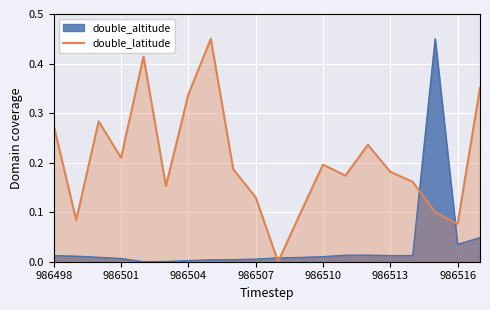

Rank the series by their average value, from highest to lowest.

double_latitude, double_altitude